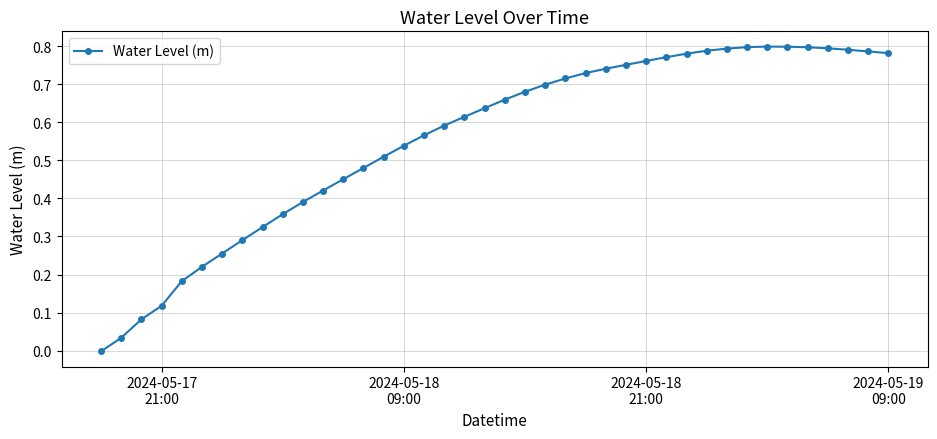

What is the sum of all values?

22.3